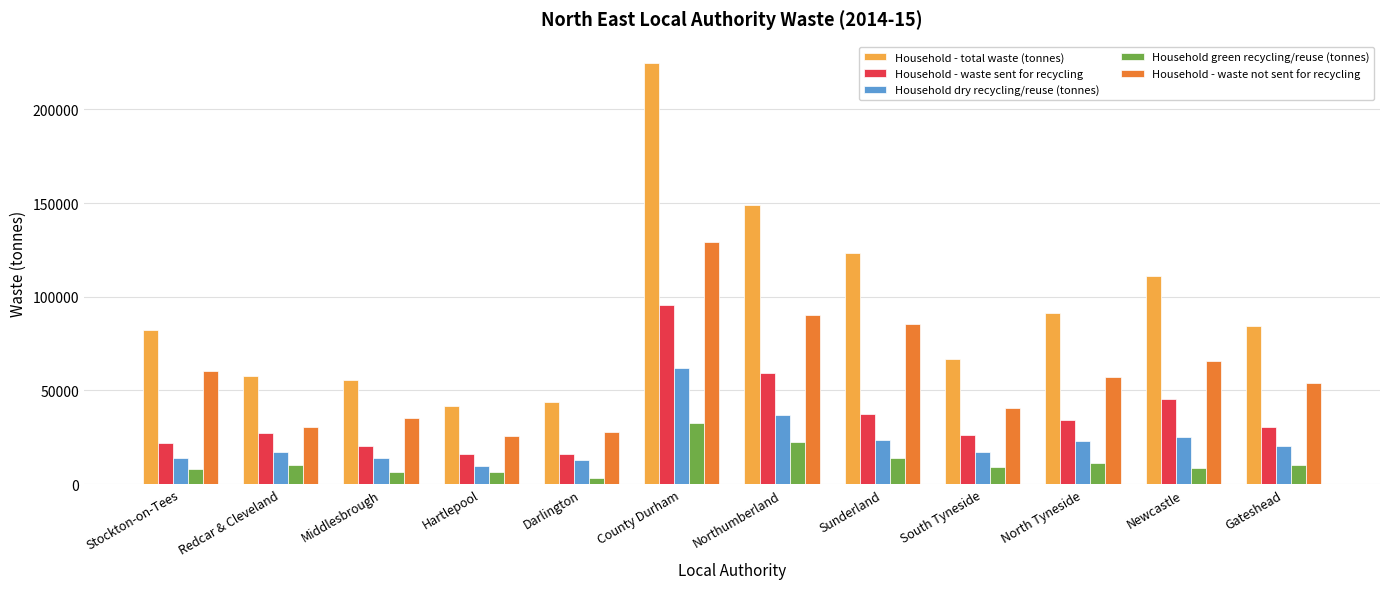

What is the average value of the Household - total waste (tonnes) series?

94292